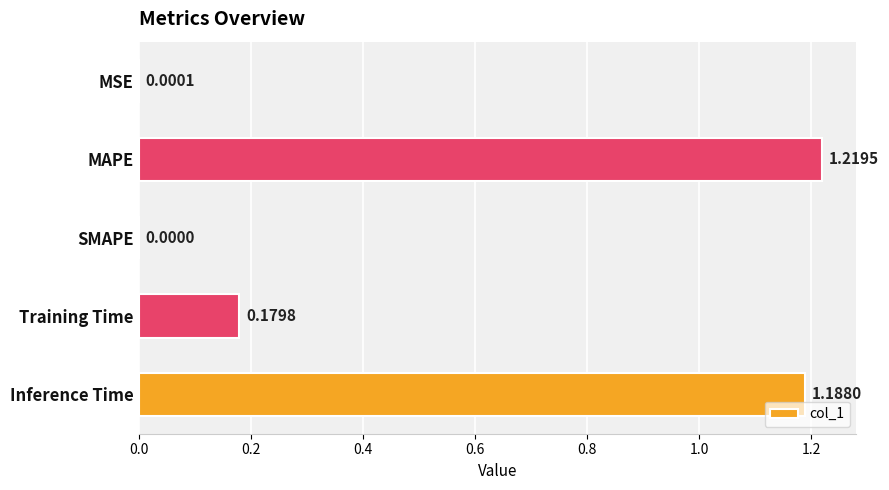

At which label is the value closest to 0?

SMAPE